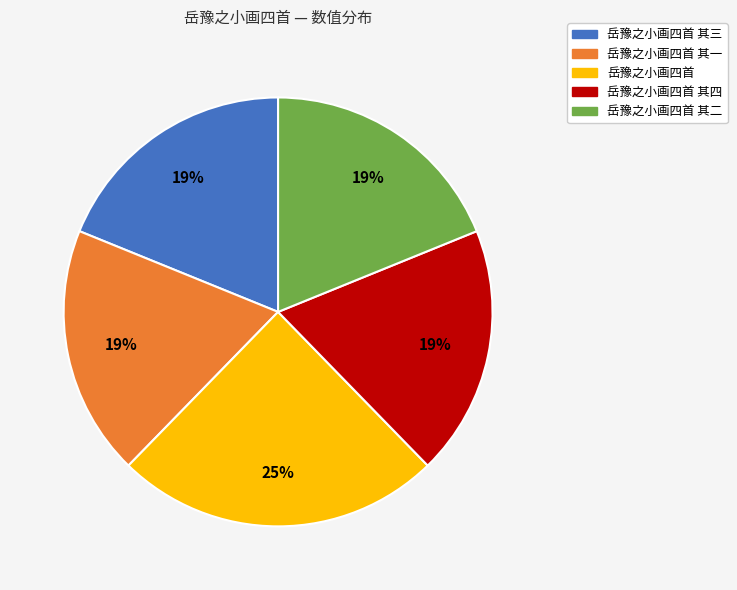

True or false: 岳豫之小画四首 其二 accounts for 12% of the total.

False